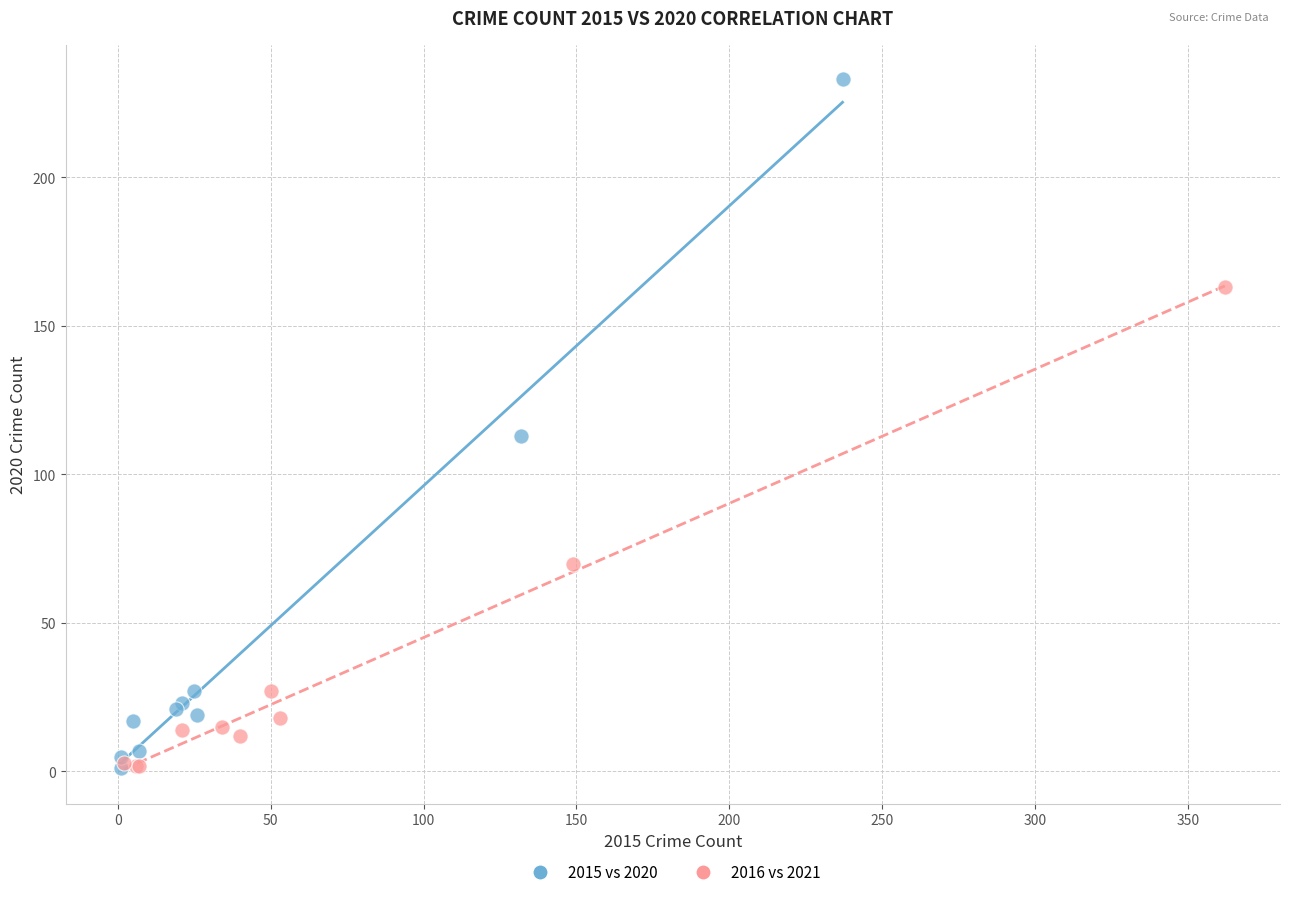

Which series contains the highest Y value?

2015 vs 2020